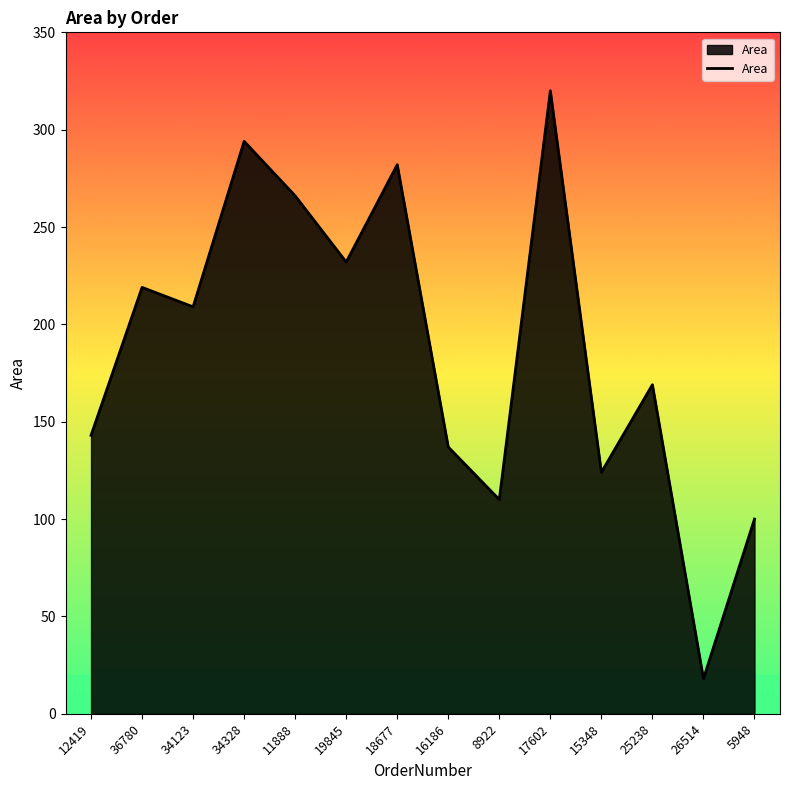

What is the change in value from 34123 to 19845?

+23